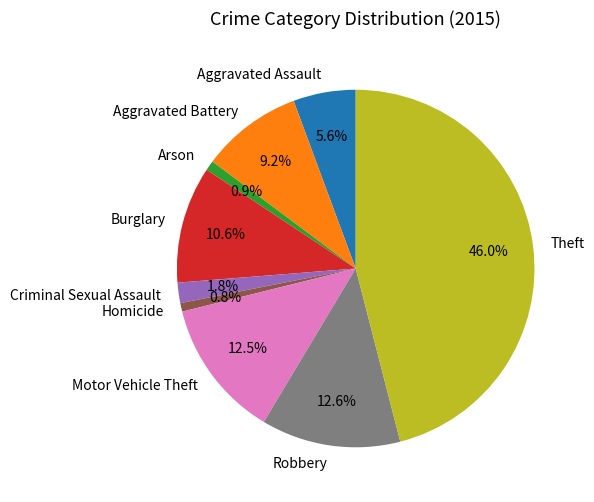

Which slice is the largest?

Theft